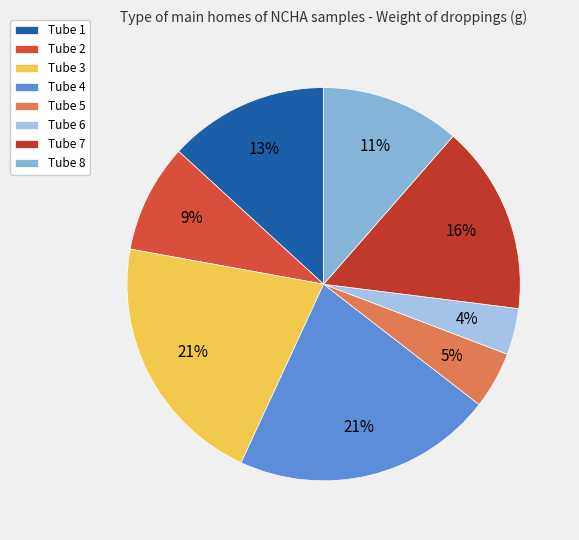

What is the smallest slice in the pie chart?

Tube 6